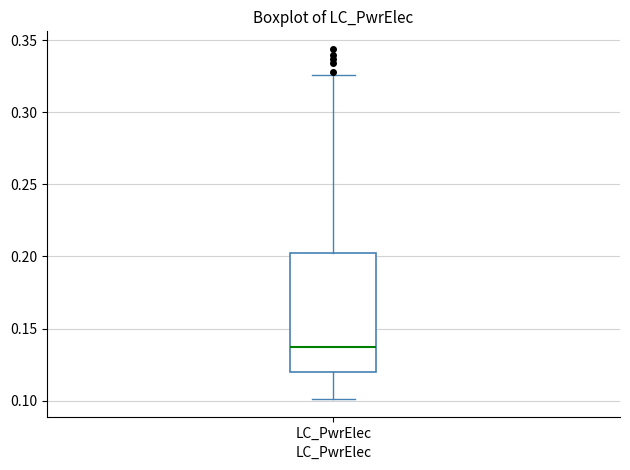

Transcribe this box plot: give where the median line is, the range the box spans, and where the two whiskers end, as read against the y-axis. The values are not printed on the chart, so give them approximately, as read against the axis.

median 0.135, box 0.120 to 0.200, whiskers 0.100 to 0.325